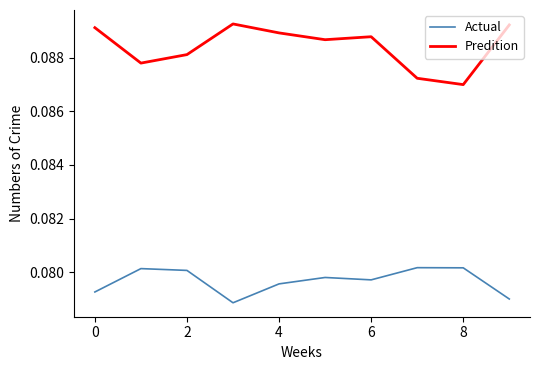

Which series has the widest spread of values?

Predition